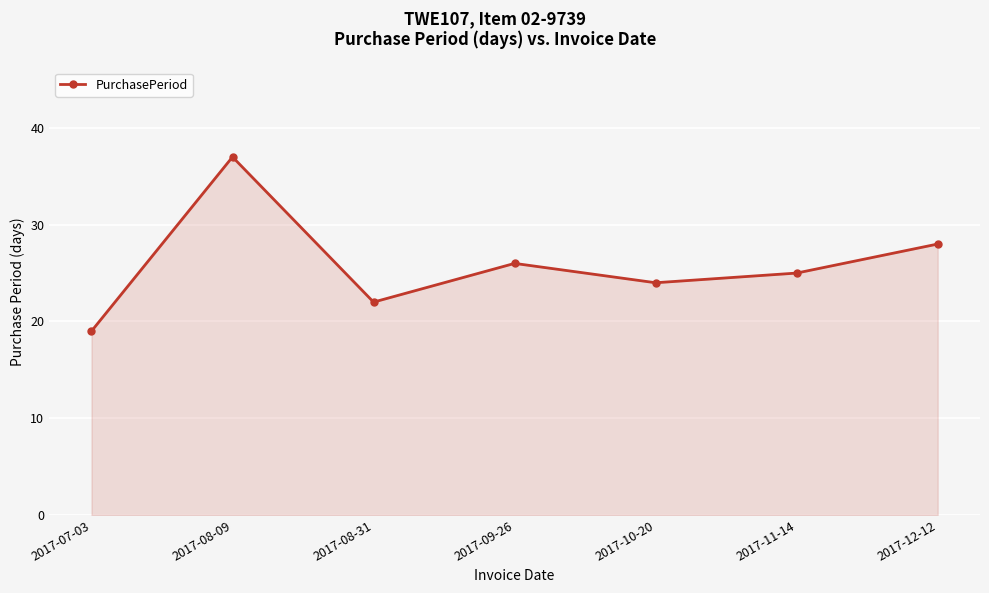

Approximately how many times larger is the value at 2017-12-12 compared to 2017-08-09?

0.8